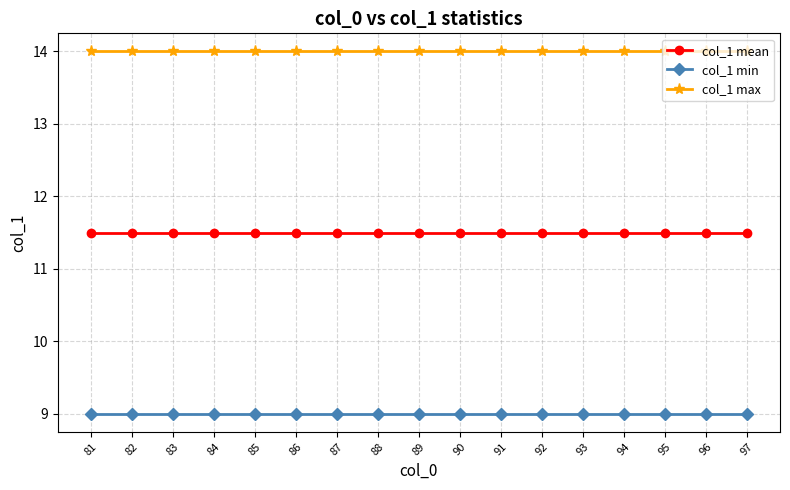

Reading left to right, what are all the values shown in this chart?

col_1 mean: 81=11.5	82=11.5	83=11.5	84=11.5	85=11.5	86=11.5	87=11.5	88=11.5	89=11.5	90=11.5	91=11.5	92=11.5	93=11.5	94=11.5	95=11.5	96=11.5	97=11.5
col_1 min: 81=9.0	82=9.0	83=9.0	84=9.0	85=9.0	86=9.0	87=9.0	88=9.0	89=9.0	90=9.0	91=9.0	92=9.0	93=9.0	94=9.0	95=9.0	96=9.0	97=9.0
col_1 max: 81=14.0	82=14.0	83=14.0	84=14.0	85=14.0	86=14.0	87=14.0	88=14.0	89=14.0	90=14.0	91=14.0	92=14.0	93=14.0	94=14.0	95=14.0	96=14.0	97=14.0